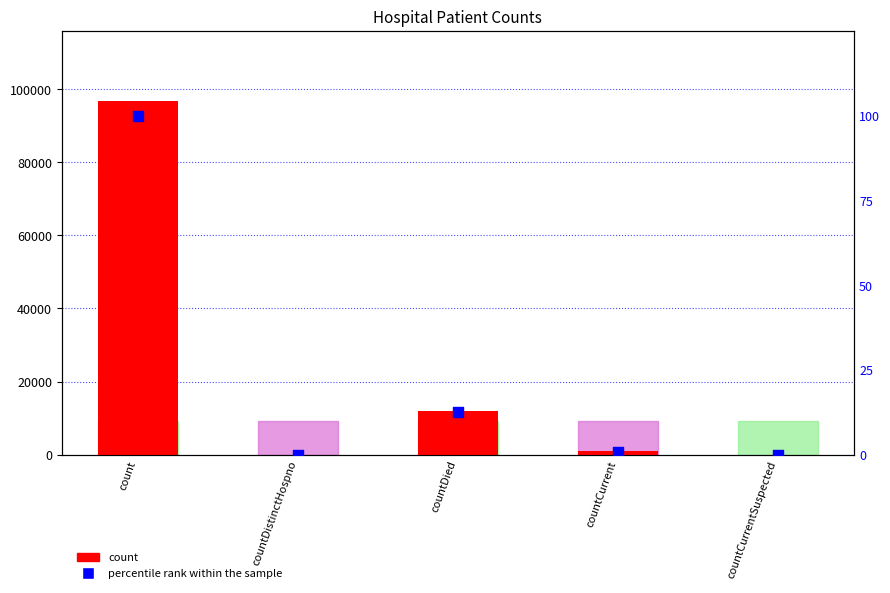

What is the total value across all series at countDied?

12008.4